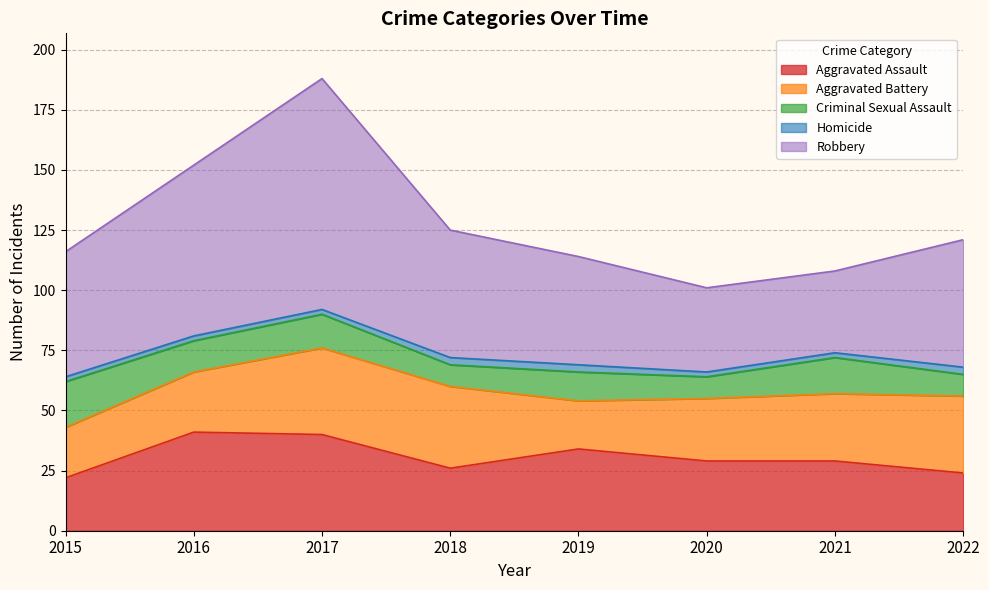

Rank the categories by Aggravated Battery value from highest to lowest.

2017, 2018, 2022, 2021, 2020, 2016, 2015, 2019